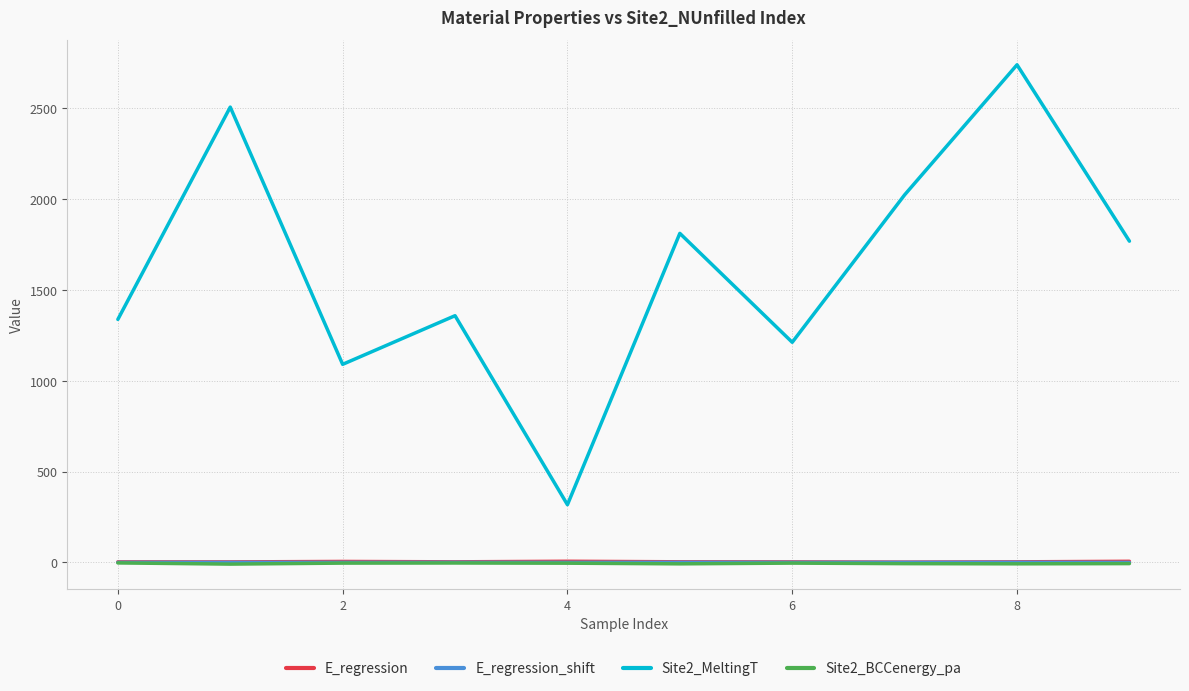

Which series has the largest range (max minus min)?

Site2_MeltingT